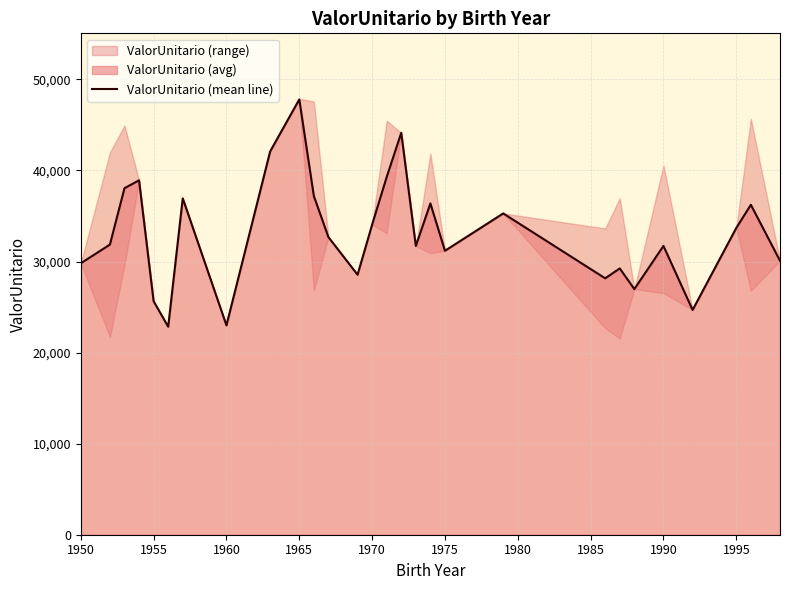

The value of ValorUnitario (mean line) at 1990 is 31713.8. True or false?

True